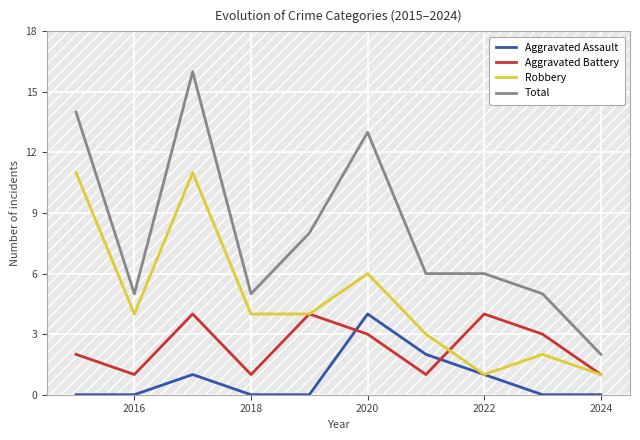

How many data points in Total are less than 6?

4